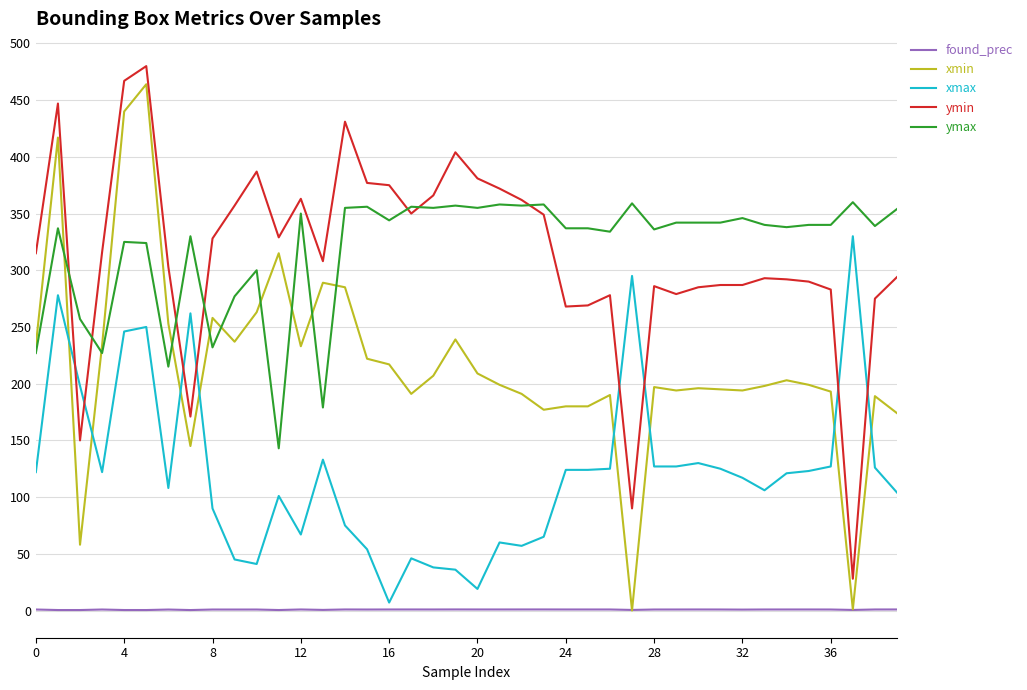

Which series ends up on top after the final intersection of ymin and xmax?

ymin